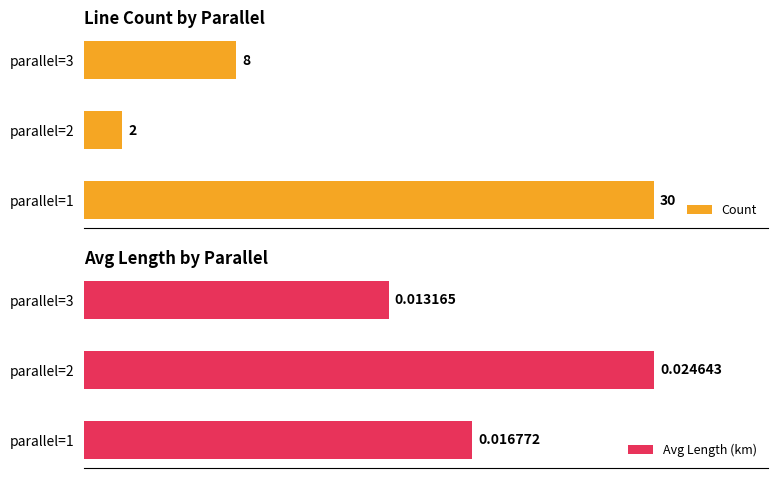

Which series has the largest total across all categories?

Avg Length (km)